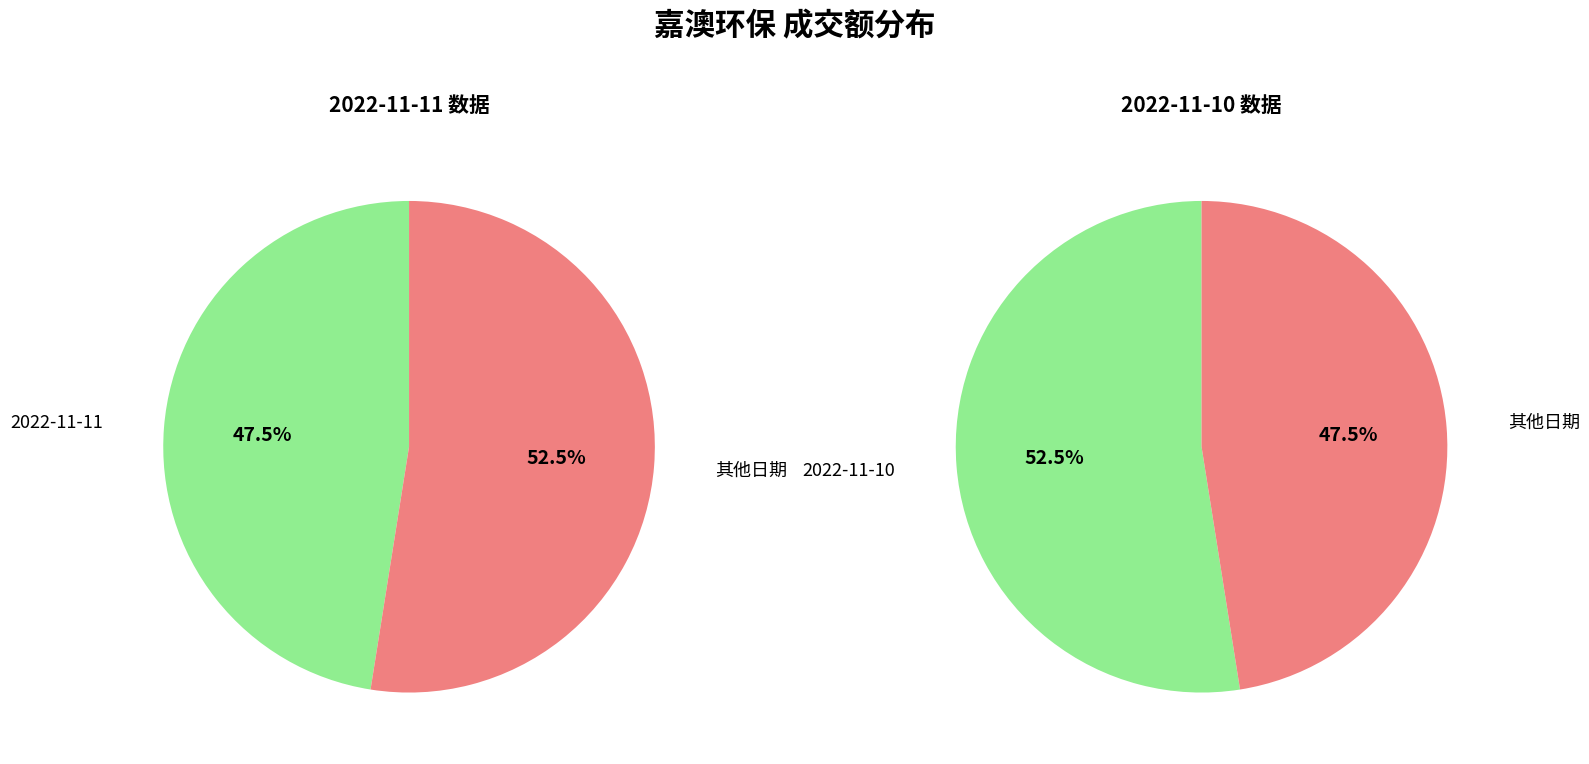

Does 2022-11-10 represent more than half of the total?

Yes